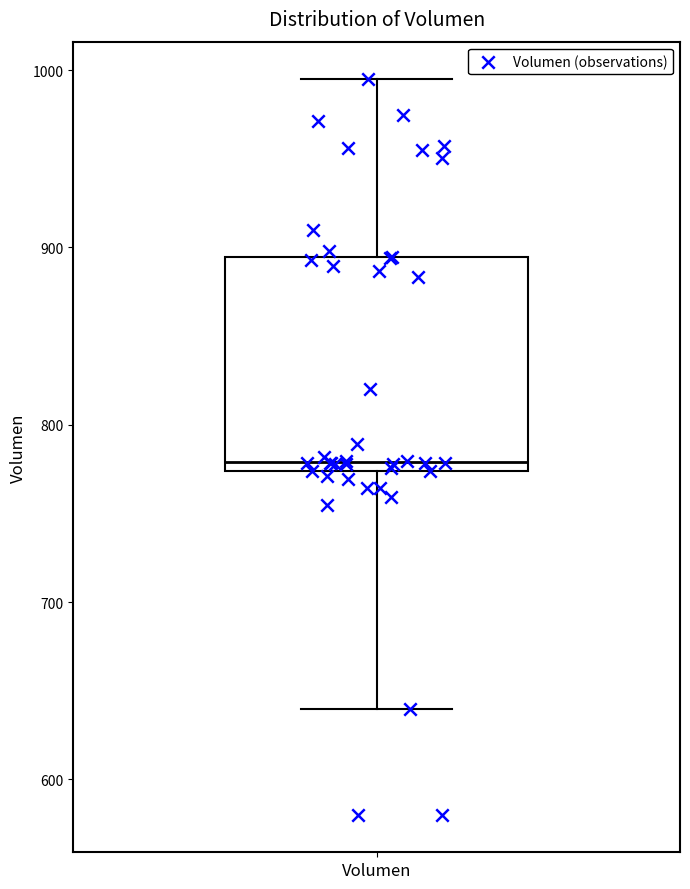

Transcribe this box plot: give where the median line is, the range the box spans, and where the two whiskers end, as read against the y-axis. The values are not printed on the chart, so give them approximately, as read against the axis.

median 780, box 770 to 890, whiskers 640 to 1000